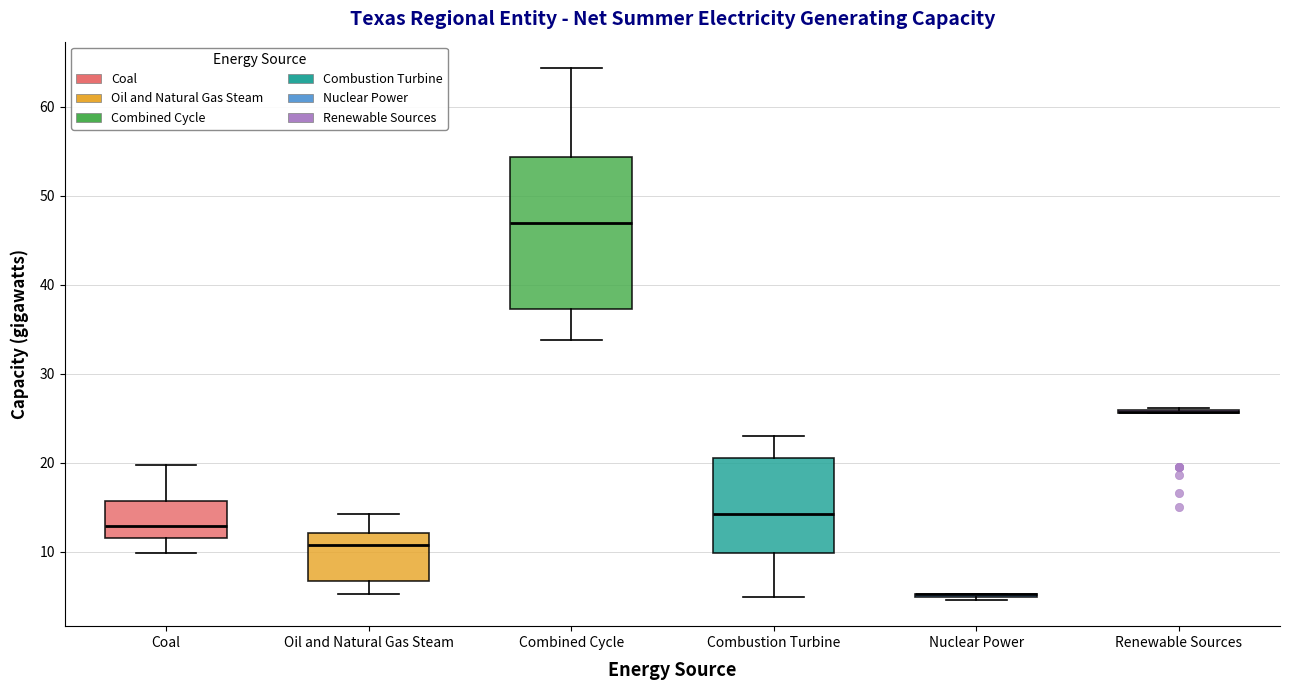

Where does the upper whisker of the box for Combined Cycle end on the y-axis? The values are not printed on the chart, so give them approximately, as read against the axis.

64